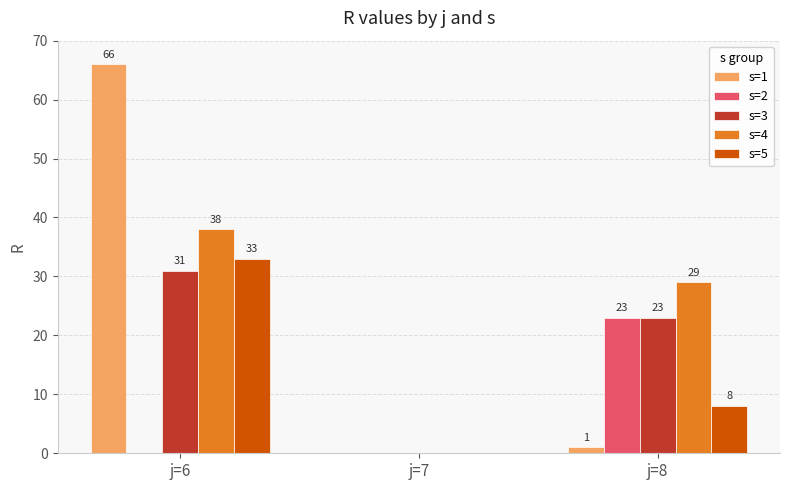

Which category has the highest value across all series?

j=6